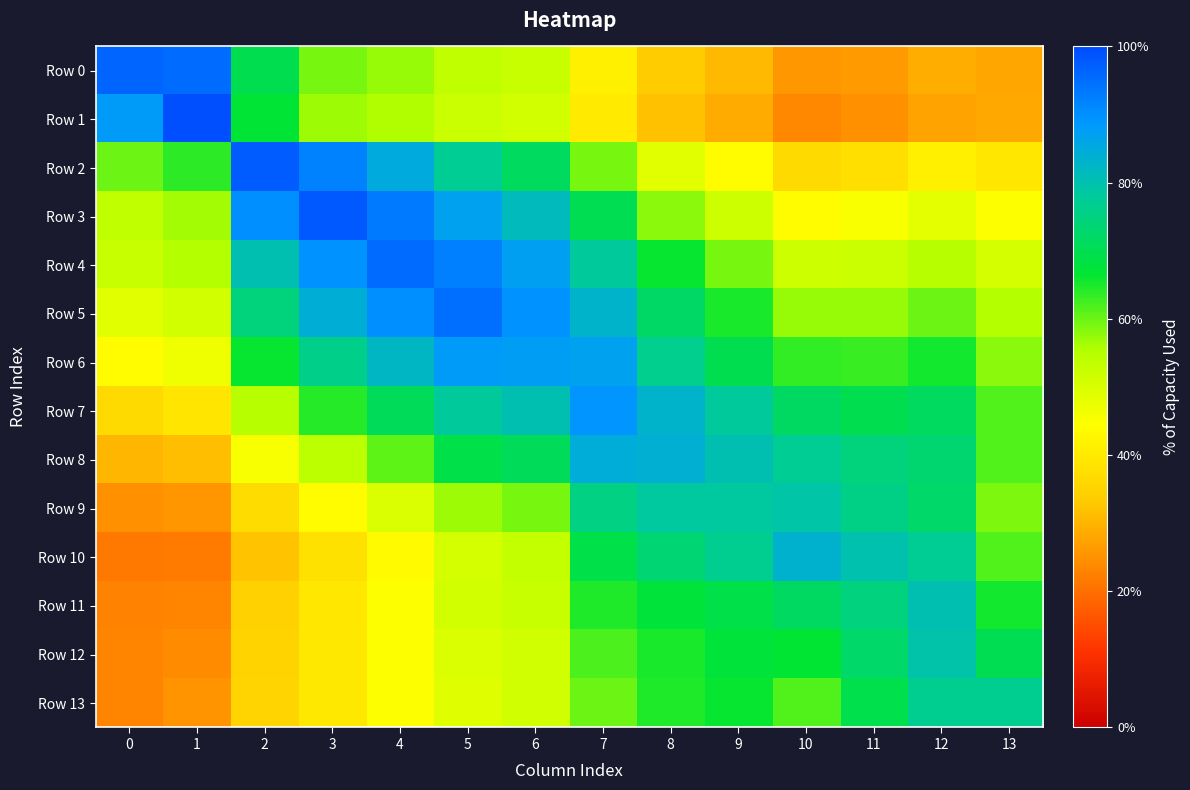

What is the total value across all series at 5?

9.5